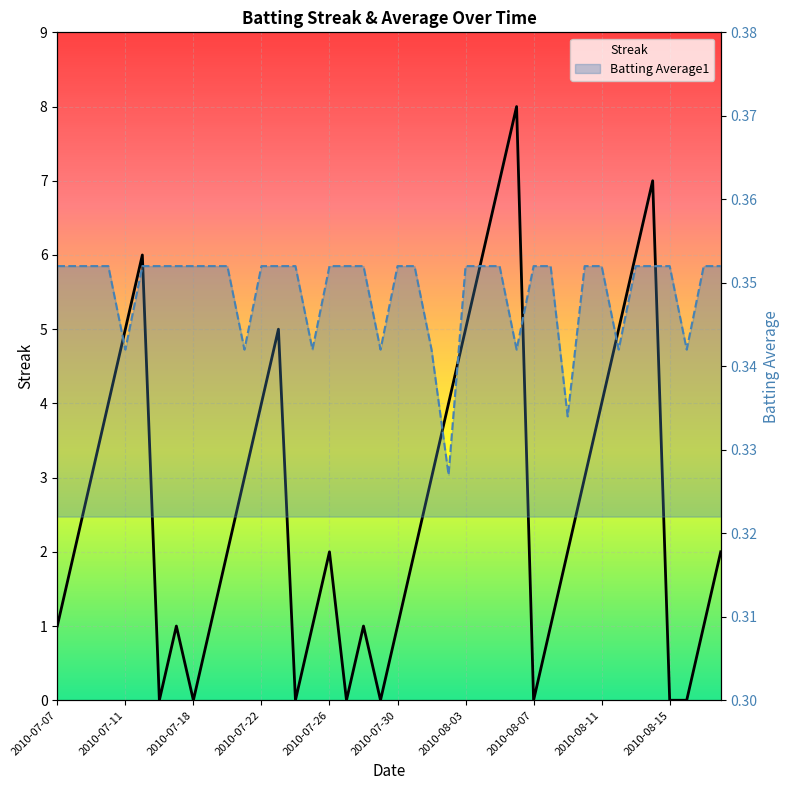

Is the value of Batting Average1 at 21 greater than the value of Streak at 26?

No